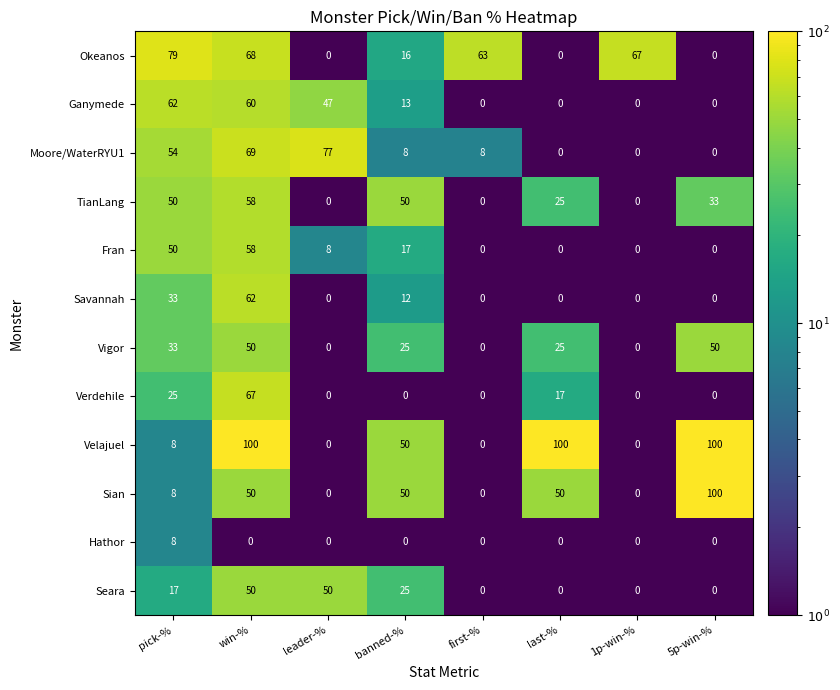

What is the maximum value for Ganymede?

62